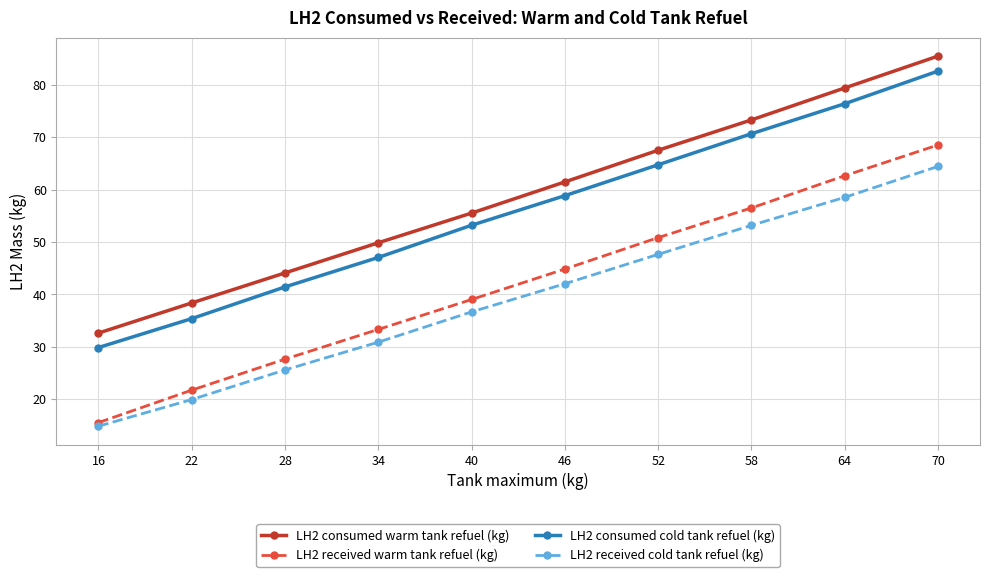

How many data points in LH2 received cold tank refuel (kg) are above 42?

5